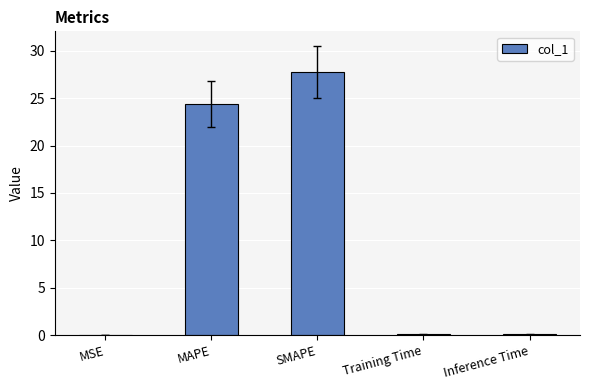

What is the approximate value at SMAPE?

27.7